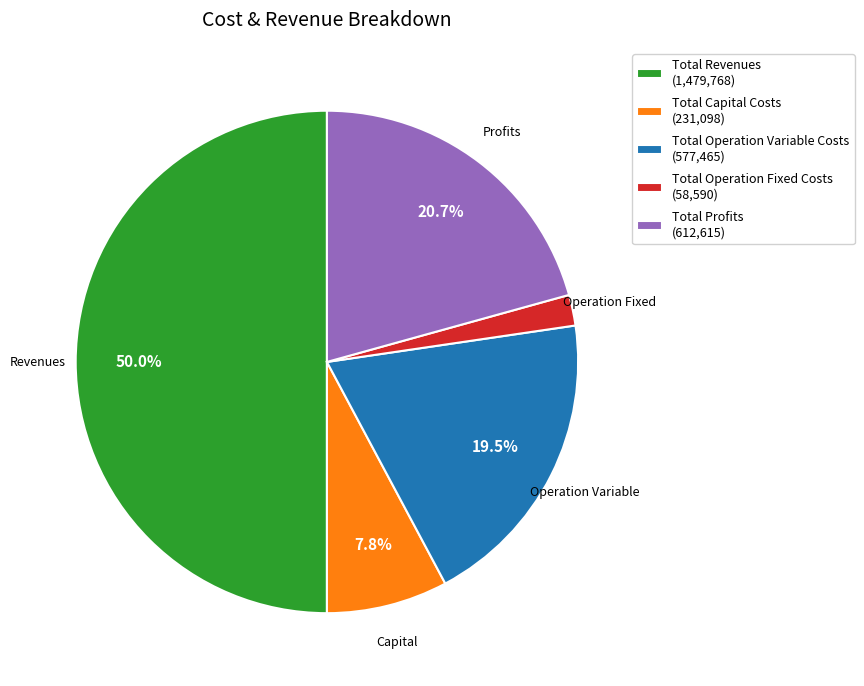

Does Total Operation Variable Costs account for over 50% of the chart?

No